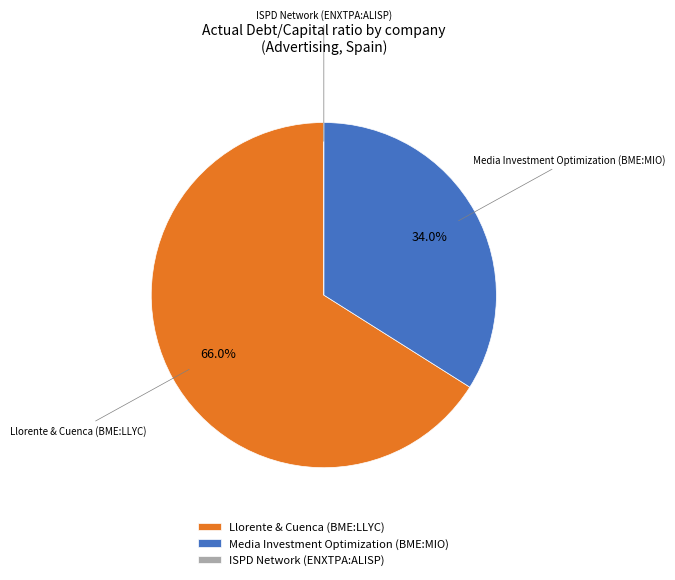

Is Llorente & Cuenca (BME:LLYC) the majority of the pie?

Yes